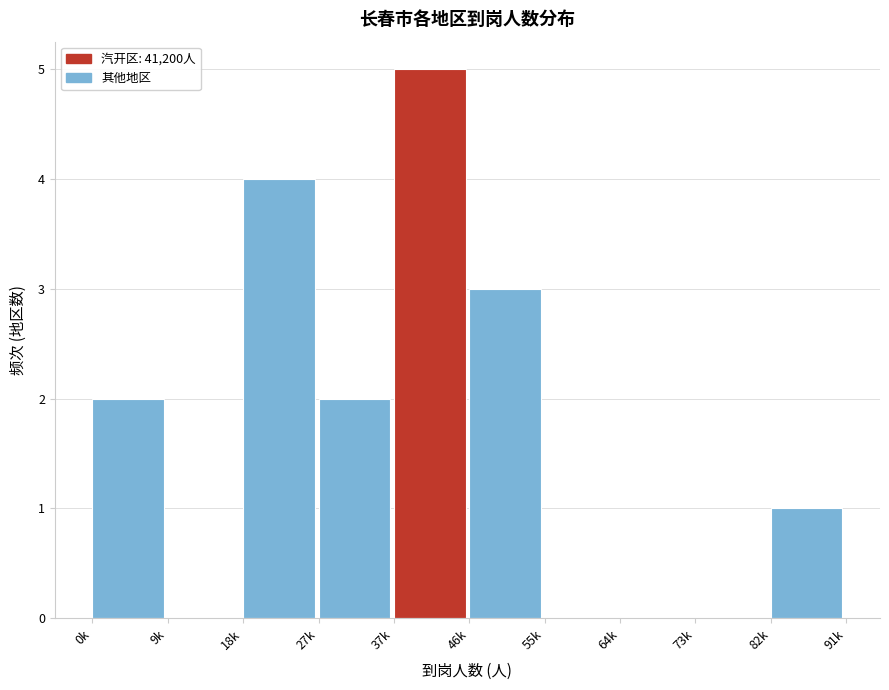

Reading left to right, what are all the values shown in this chart?

0k=2	9k=0	18k=4	27k=2	37k=5	46k=3	55k=0	64k=0	73k=0	82k=1